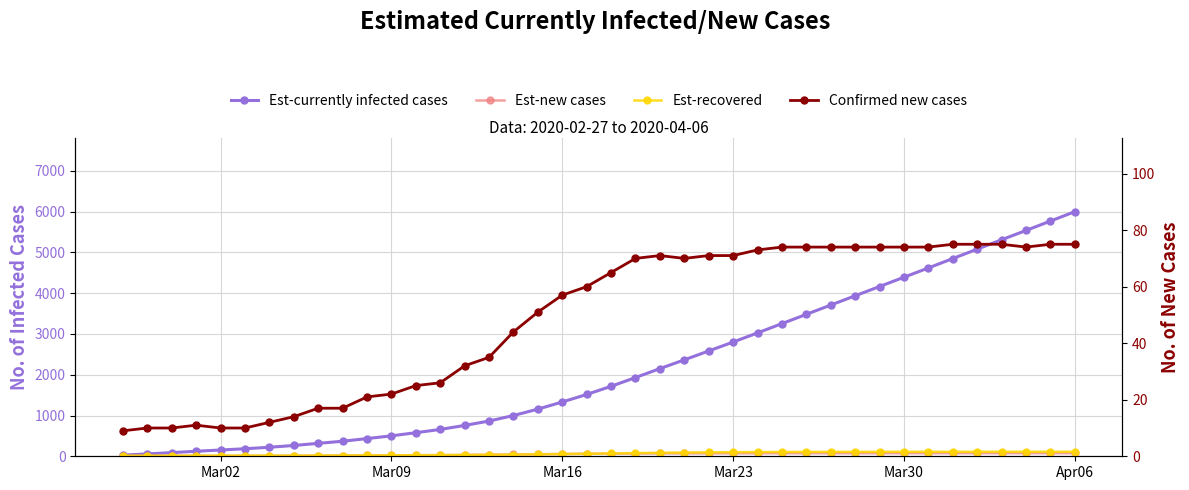

What are all the series names shown in the legend?

Est-currently infected cases, Est-new cases, Est-recovered, Confirmed new cases